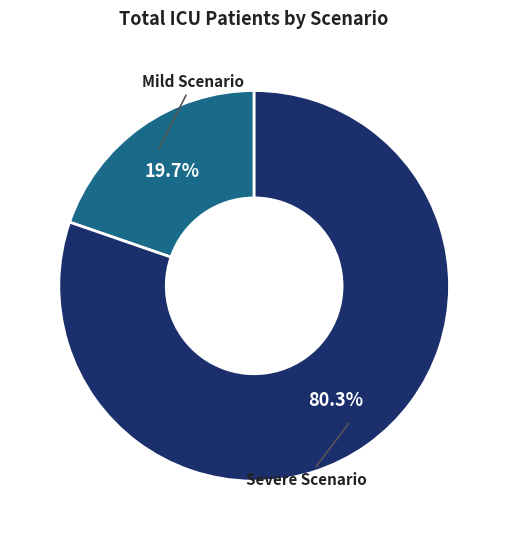

The Severe Scenario slice represents 80% of the pie. True or false?

True